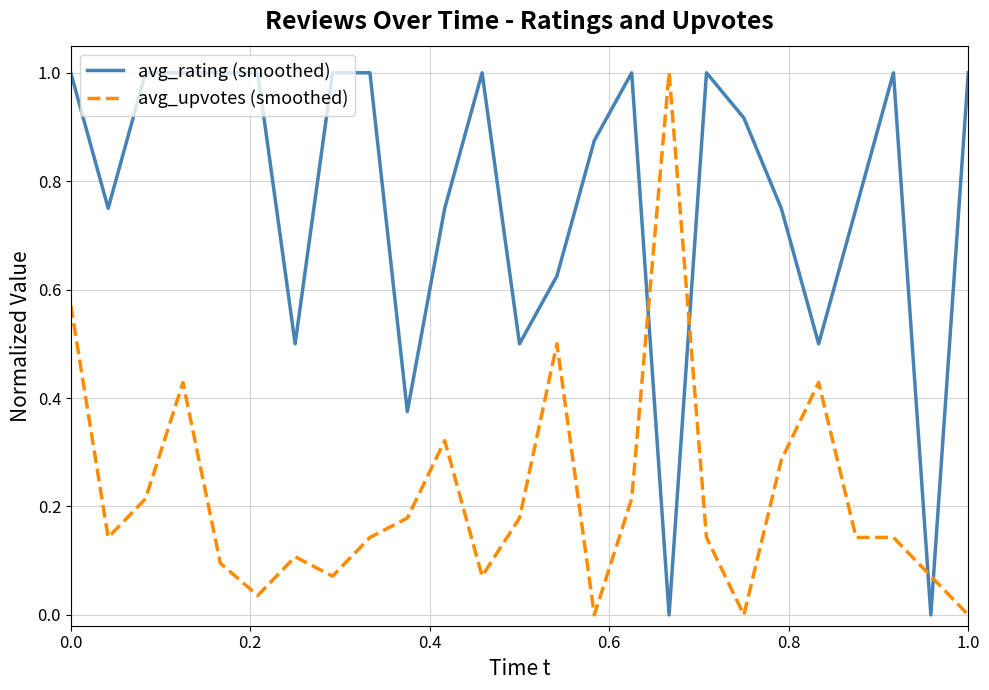

What is the maximum value shown in the chart?

1.0